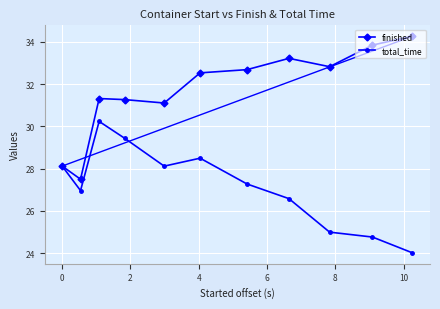

What is the value of the finished point at the 10th from the left?

33.8